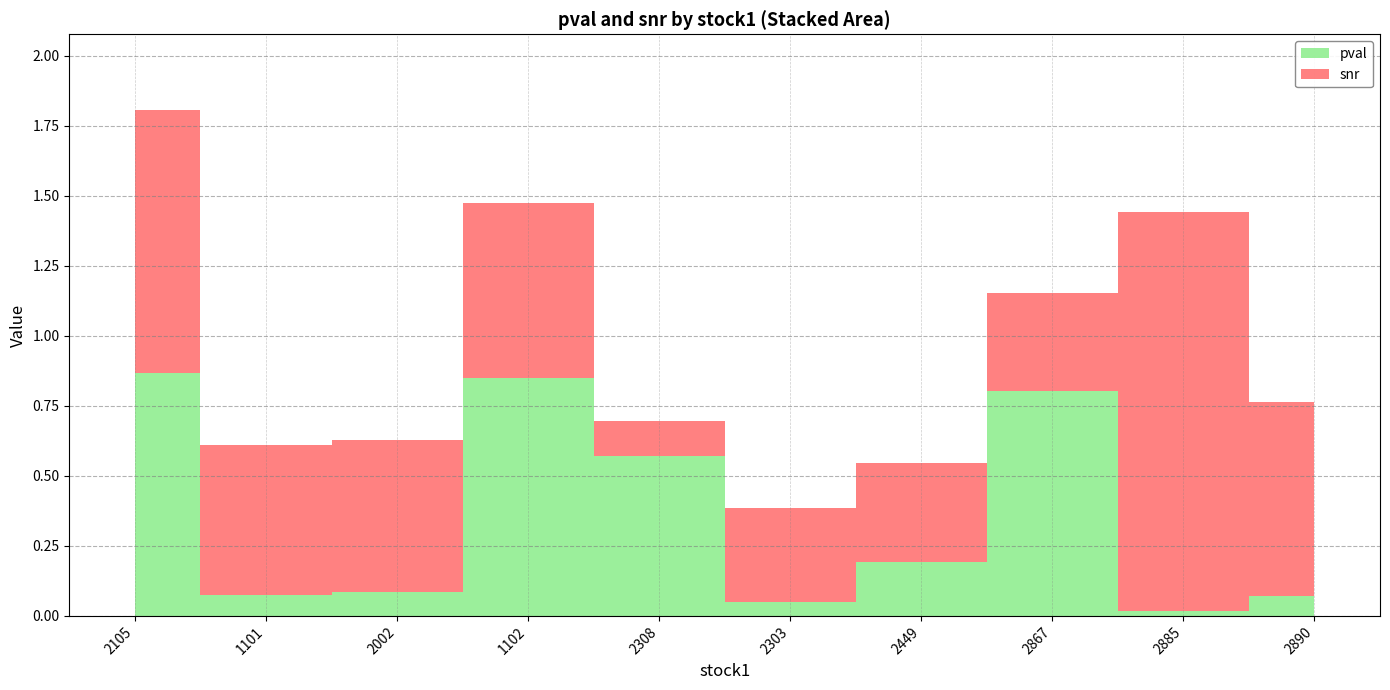

Rank the categories by snr value from lowest to highest.

2308, 2303, 2867, 2449, 1101, 2002, 1102, 2890, 2105, 2885